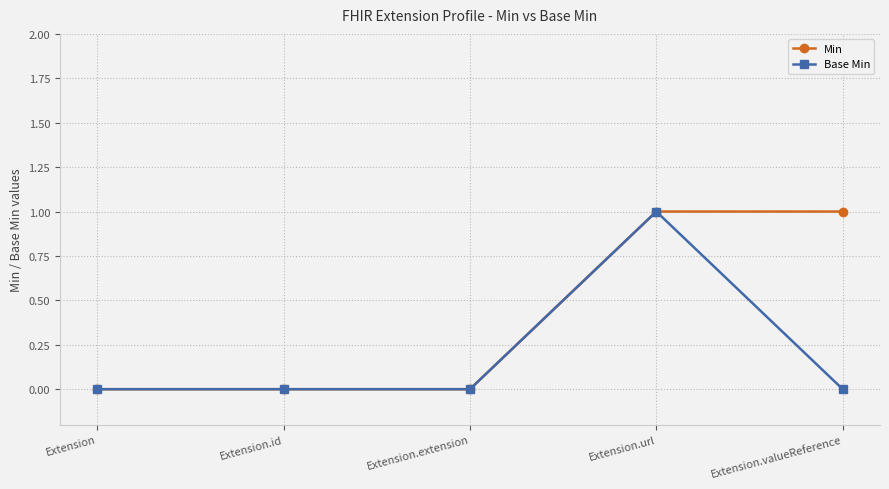

What is the sum of all Min values?

2